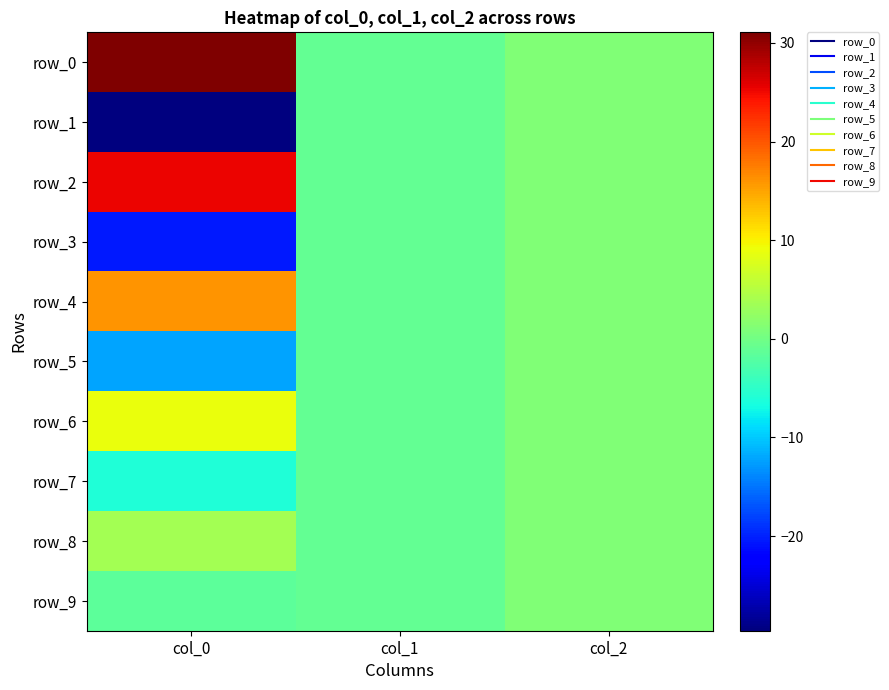

At col_0, list the series in order from smallest to largest.

row_1, row_3, row_5, row_7, row_9, row_8, row_6, row_4, row_2, row_0